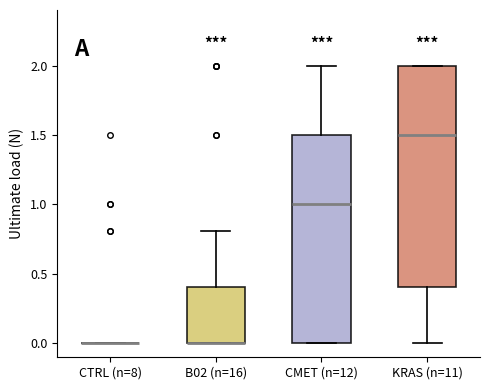

Reading left to right, read every box against the y-axis: the position of its median line, the range the box covers, and the ends of its whiskers. The values are not printed on the chart, so give them approximately, as read against the axis.

CTRL (n=8): box collapsed to a line at 0.0, whiskers 0.0 to 0.0
B02 (n=16): median 0.0 (drawn on the box's lower edge), box 0.0 to 0.4, whiskers 0.0 to 0.8
CMET (n=12): median 1.0, box 0.0 to 1.5, whiskers 0.0 to 2.0
KRAS (n=11): median 1.5, box 0.4 to 2.0, whiskers 0.0 to 2.0